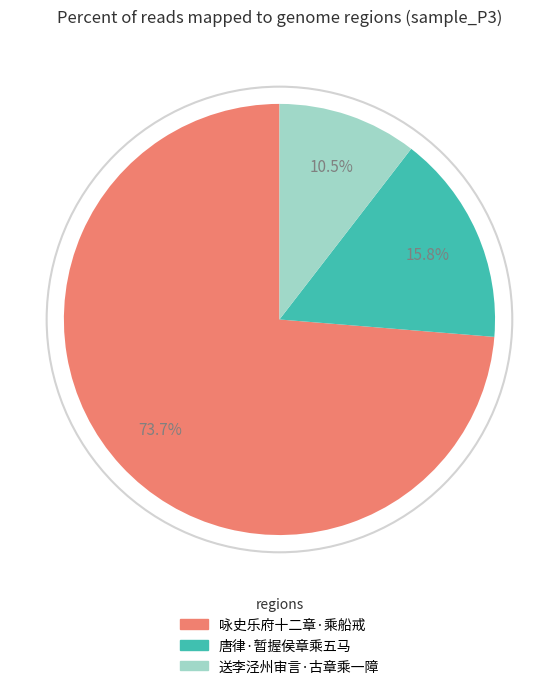

Rank the categories by value from lowest to highest.

送李泾州审言·古章乘一障, 唐律·暂握侯章乘五马, 咏史乐府十二章·乘船戒